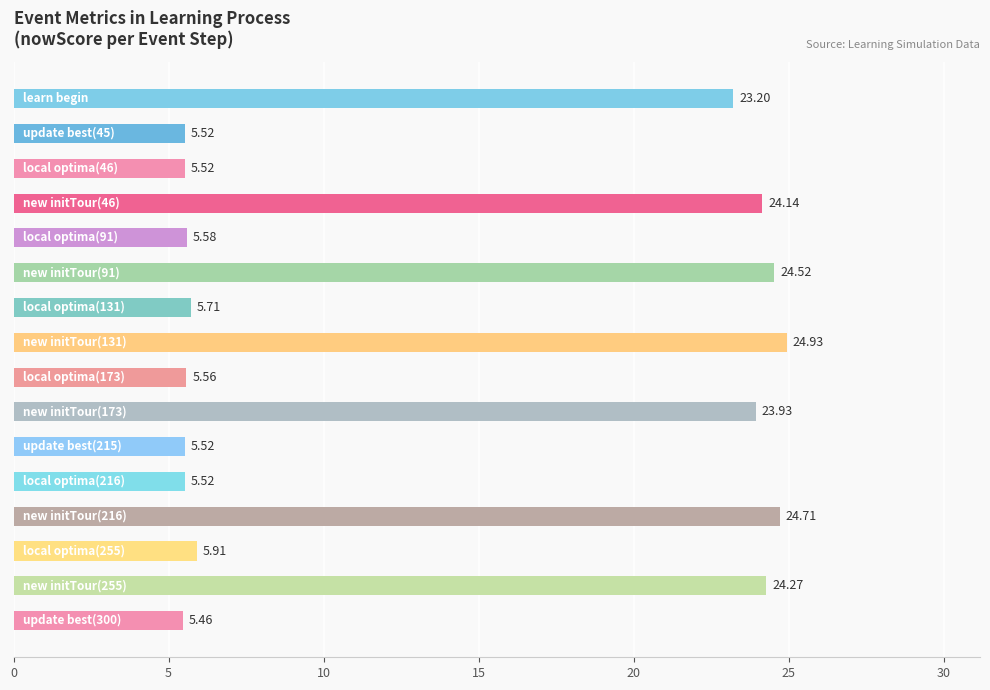

What is the average value?

13.8